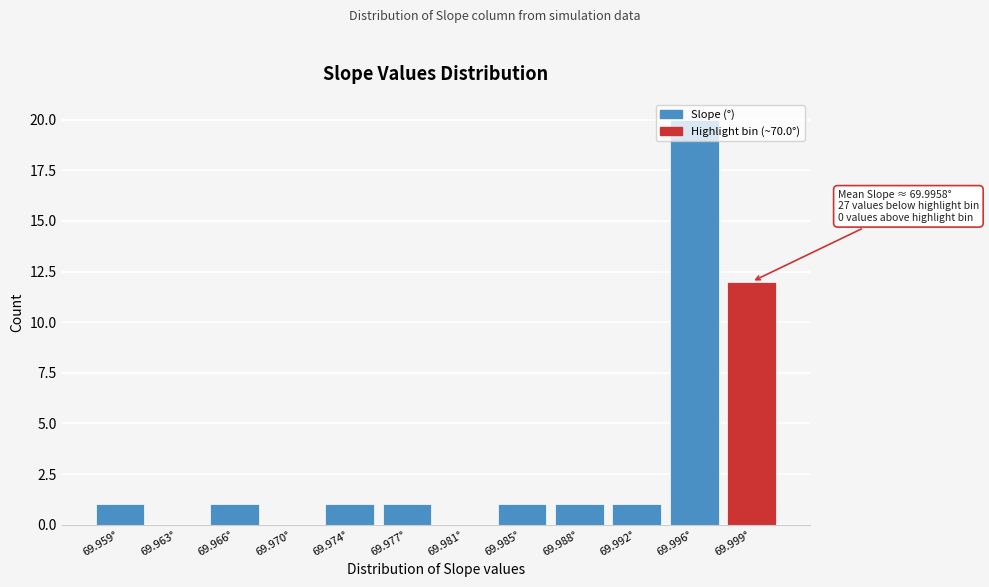

Between 69.977° and 69.981°, which is larger?

69.977°